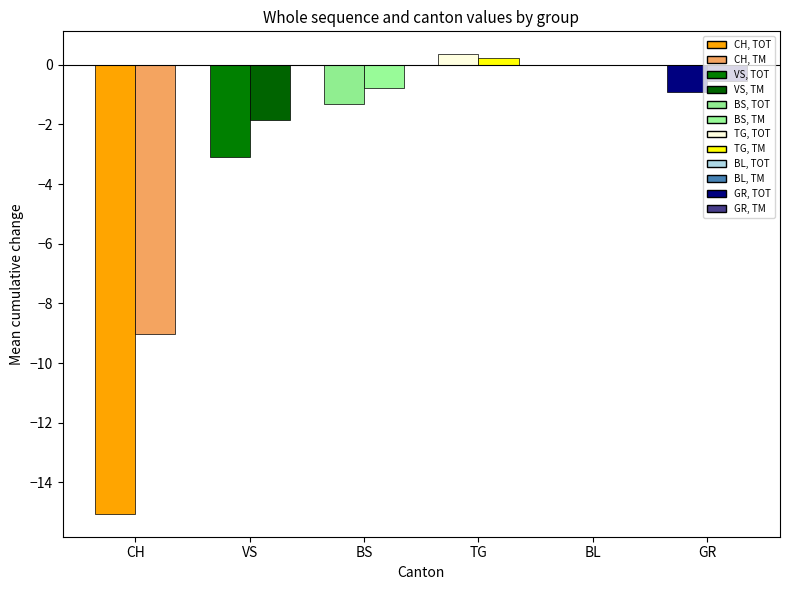

Rank the series at 2020-06-12 from highest to lowest value.

TG, BL, BS, GR, VS, CH